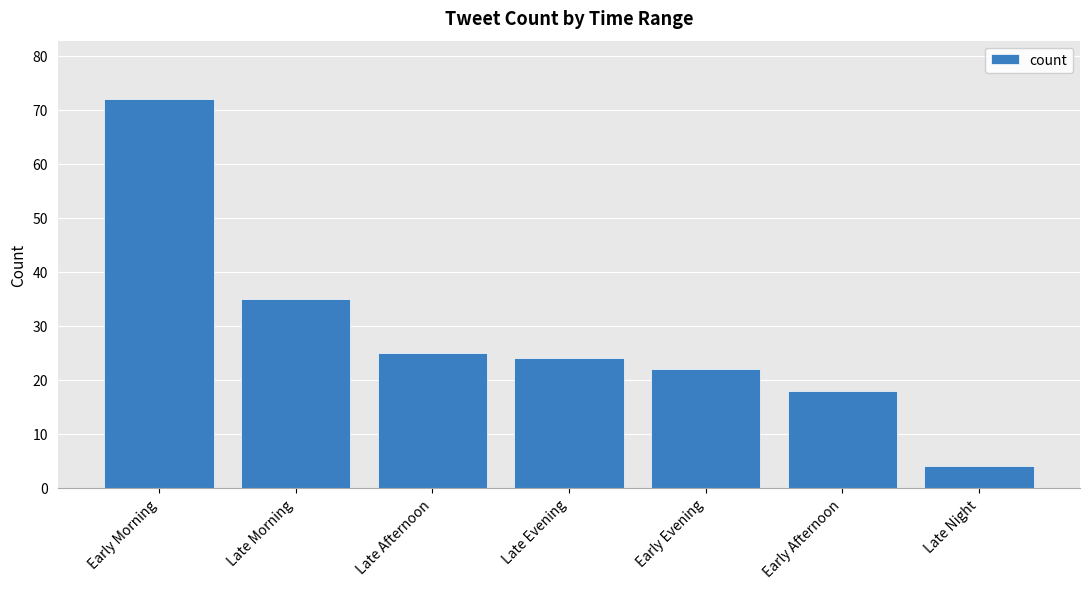

Reading left to right, transcribe all the data shown in this chart.

Early Morning=72	Late Morning=35	Late Afternoon=25	Late Evening=24	Early Evening=22	Early Afternoon=18	Late Night=4